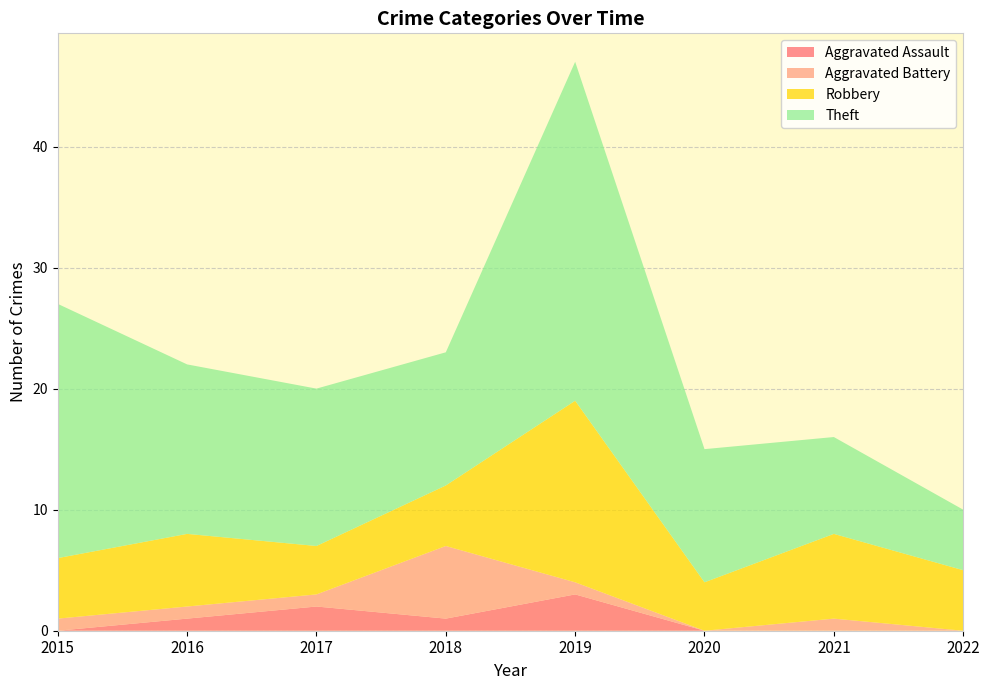

Reading left to right, extract all data points from this chart.

Aggravated Assault: 0	1	2	1	3	0	0	0
Aggravated Battery: 1	1	1	6	1	0	1	0
Robbery: 5	6	4	5	15	4	7	5
Theft: 21	14	13	11	28	11	8	5